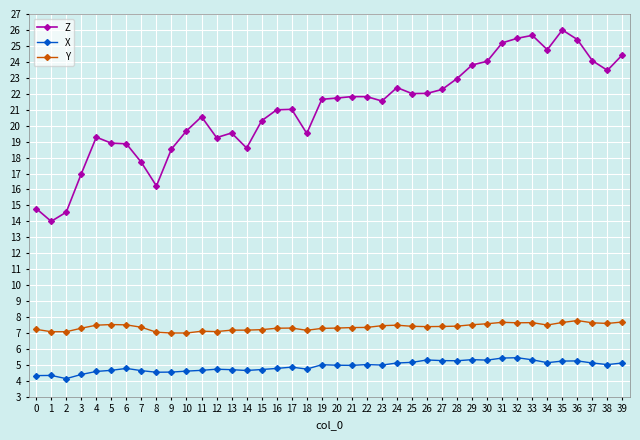

What is the difference between the second highest and minimum values in the Z series?

11.7